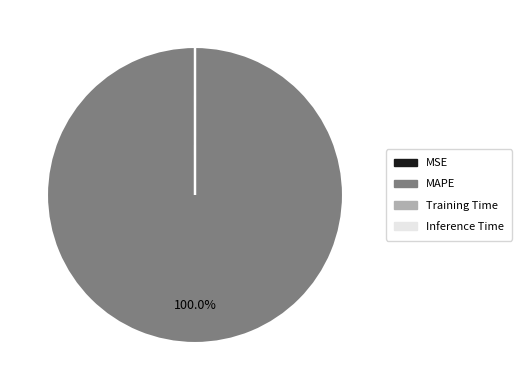

The MAPE slice represents 100% of the pie. True or false?

True